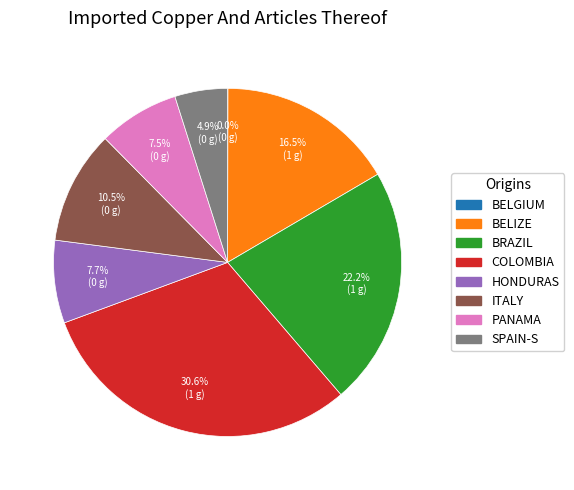

Is there any slice that represents more than half of the pie?

No